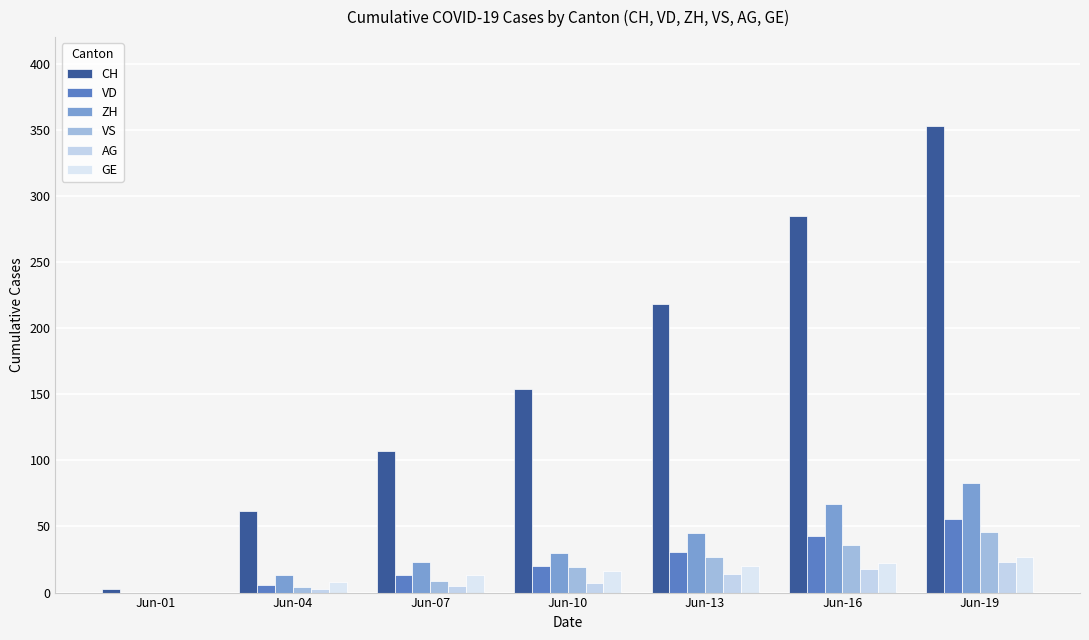

What is the difference between the maximum and minimum values in the VS series?

46